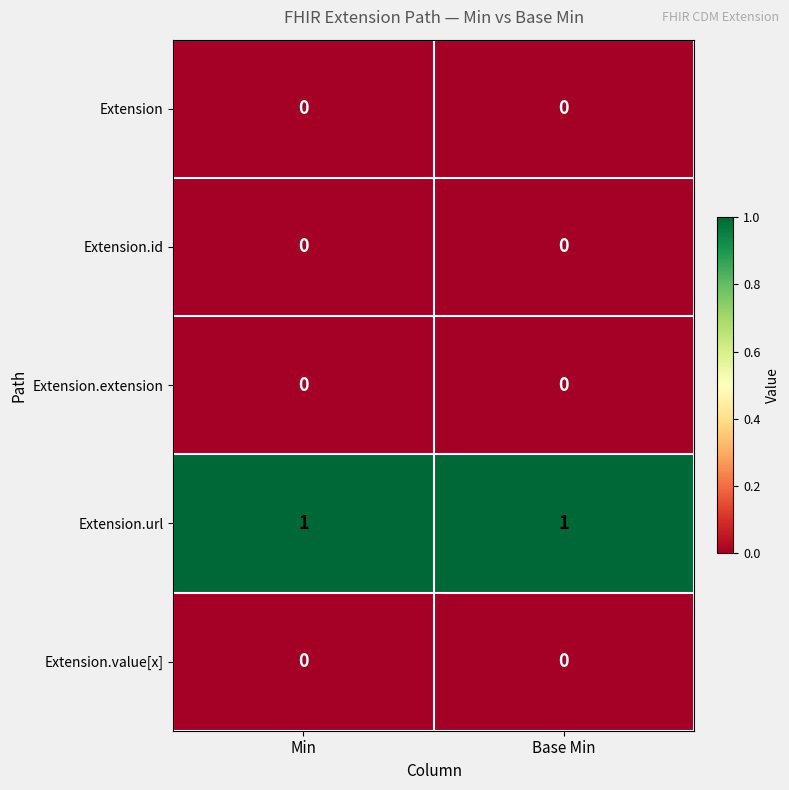

Reading right to left, list all the values displayed in this chart.

Extension: Base Min=0	Min=0
Extension.id: Base Min=0	Min=0
Extension.extension: Base Min=0	Min=0
Extension.url: Base Min=1	Min=1
Extension.value[x]: Base Min=0	Min=0